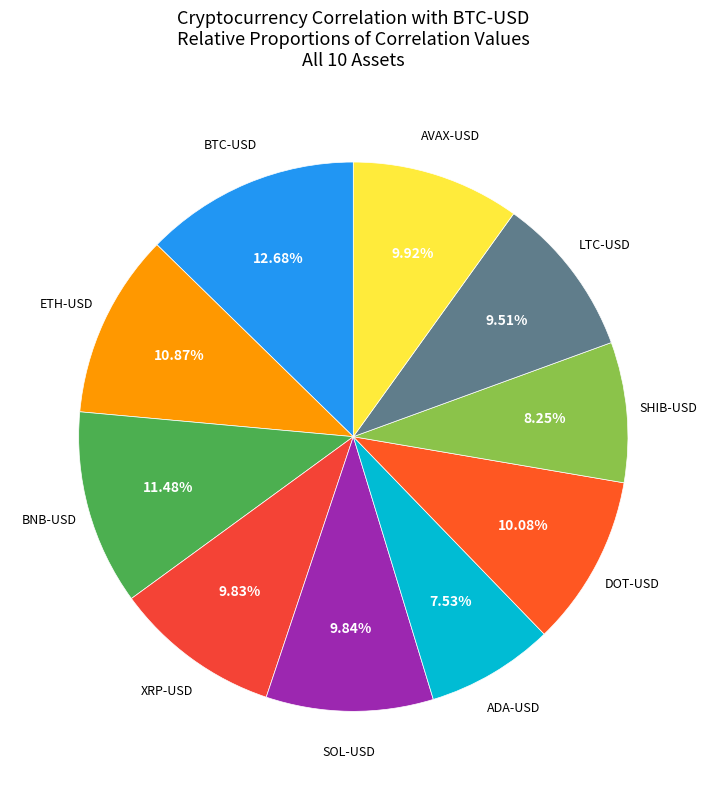

Count the number of slices in the pie.

10